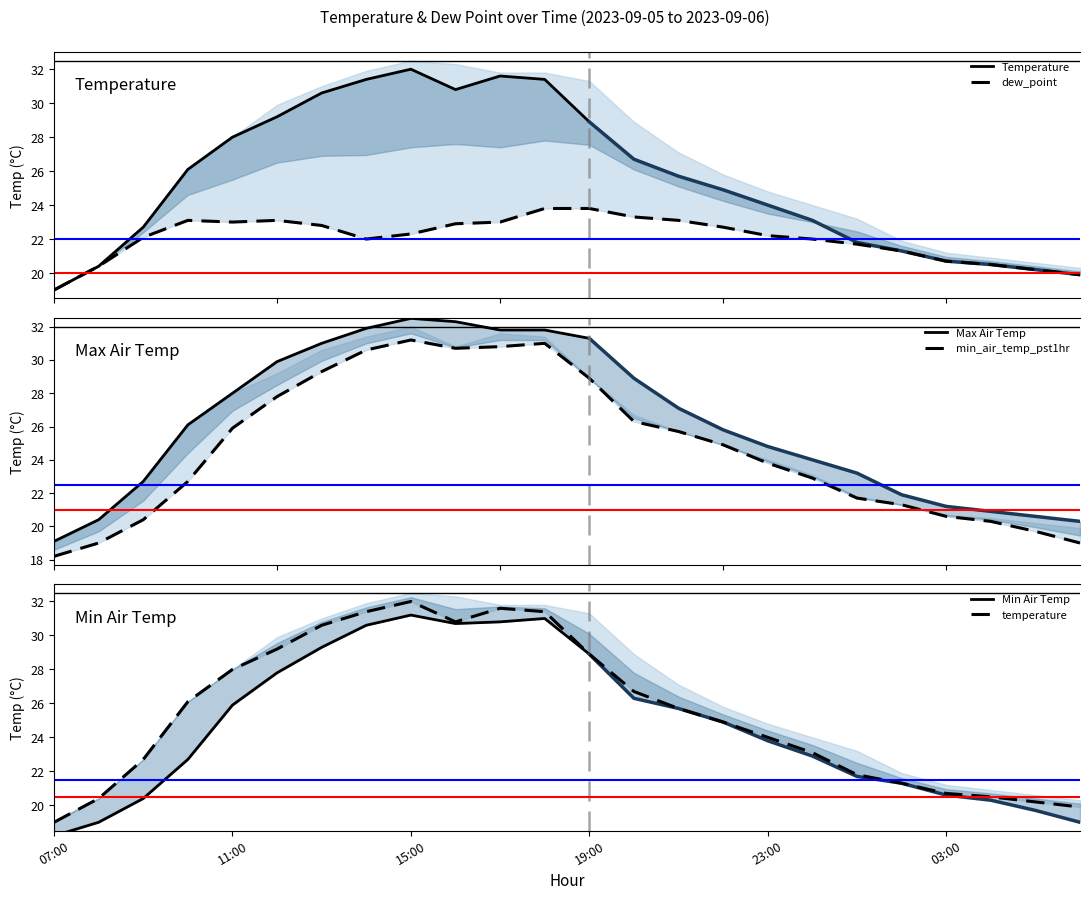

What position from the right is 12:00?

19